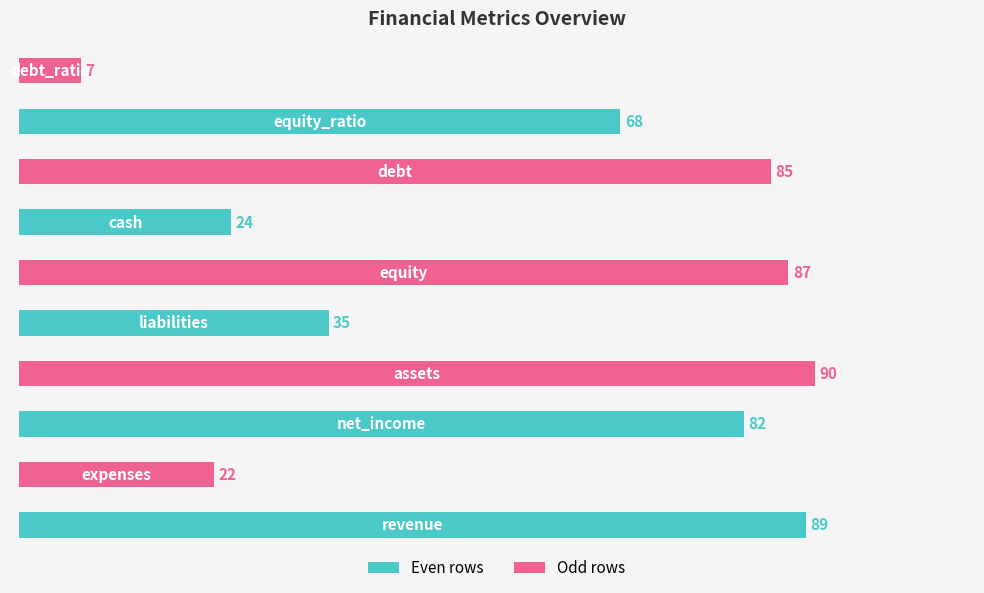

Are the bars horizontal?

Yes